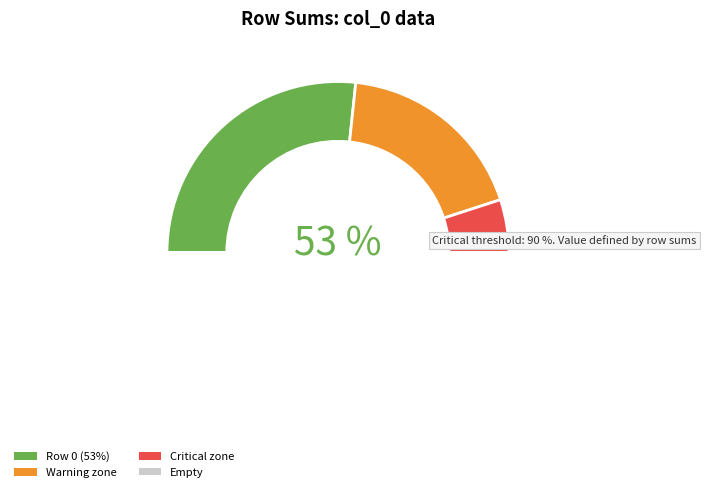

Is there a majority slice in this chart?

No